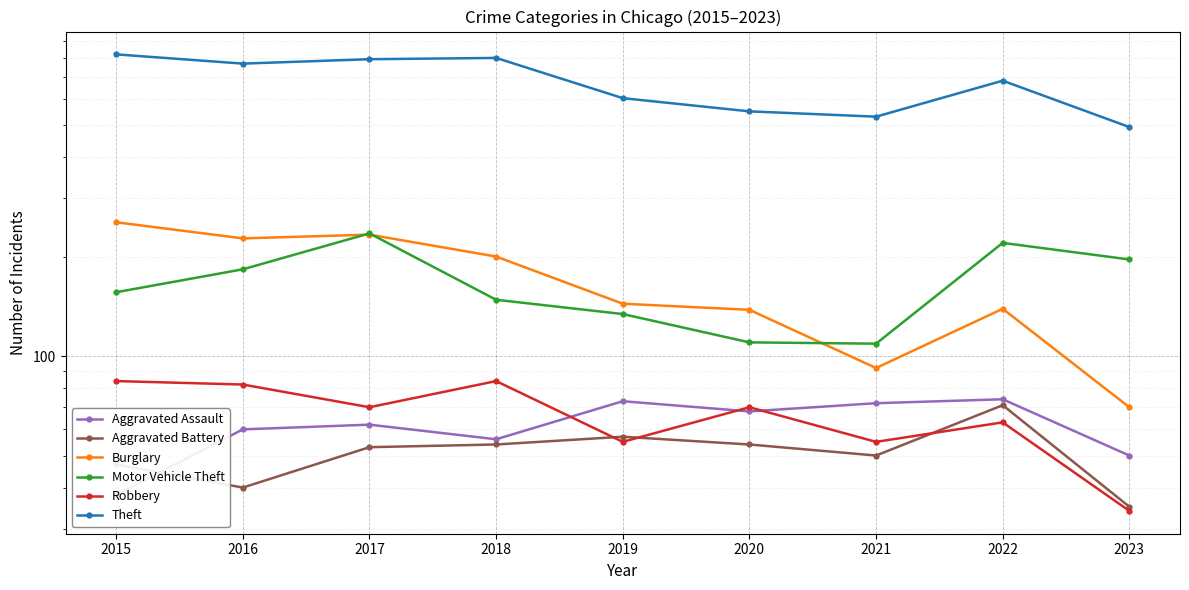

At which category does Motor Vehicle Theft reach its first local valley?

2021